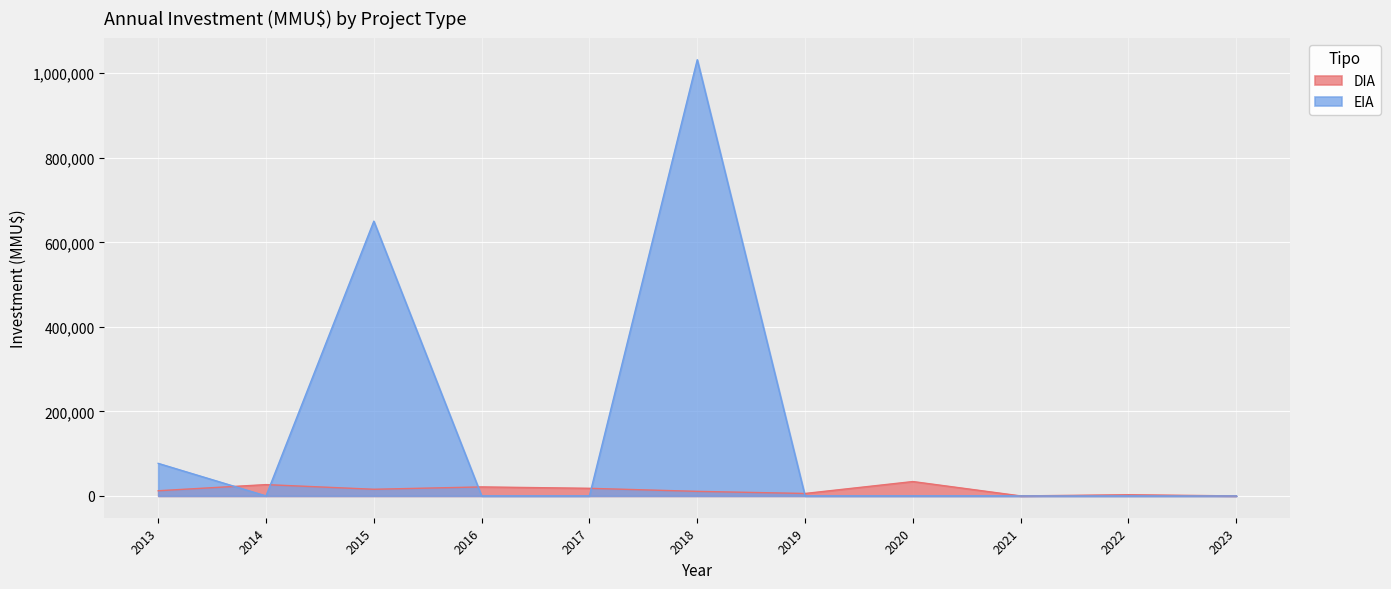

What is the difference between the DIA values at 2020 and 2013?

21753